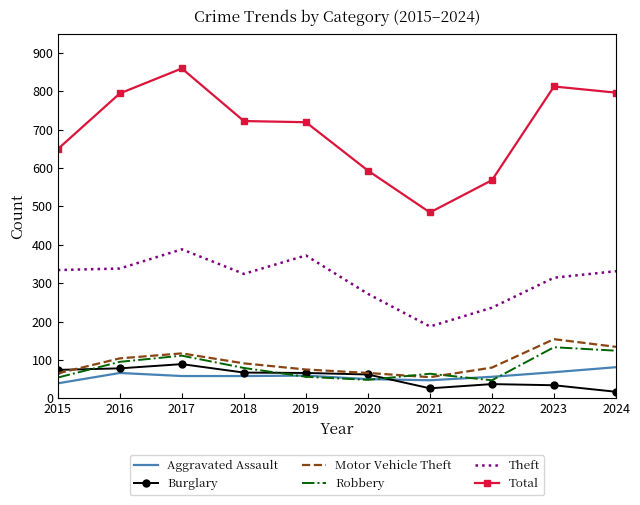

Which series has the widest spread of values?

Total